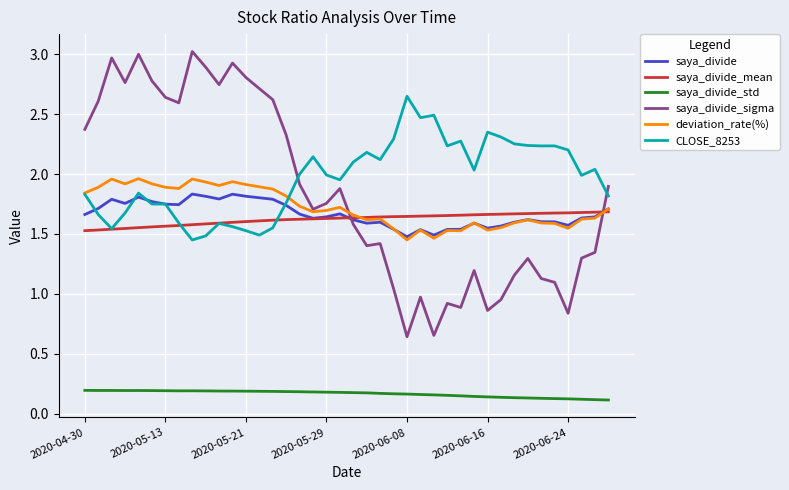

Which series has the widest spread of values?

saya_divide_sigma